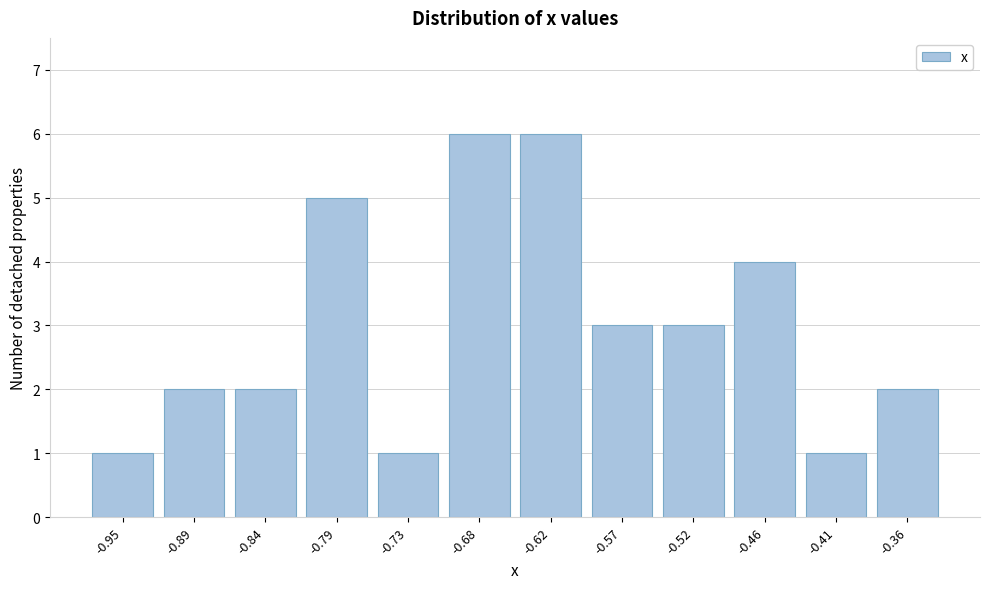

Reading right to left, transcribe all the data shown in this chart.

2	1	4	3	3	6	6	1	5	2	2	1